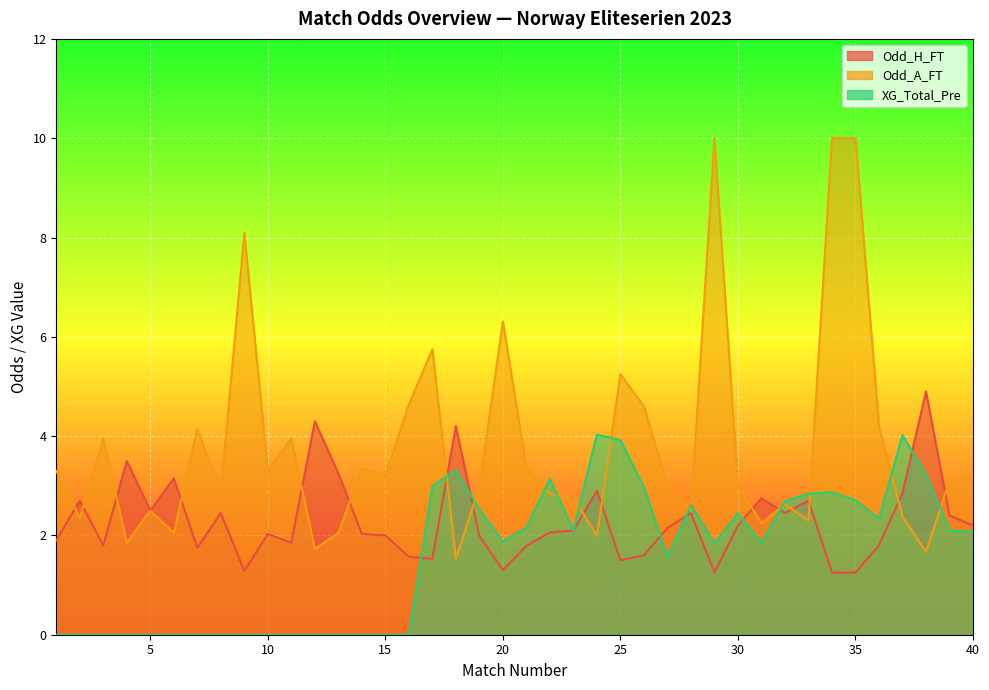

True or false: Odd_H_FT and XG_Total_Pre cross at least once.

True